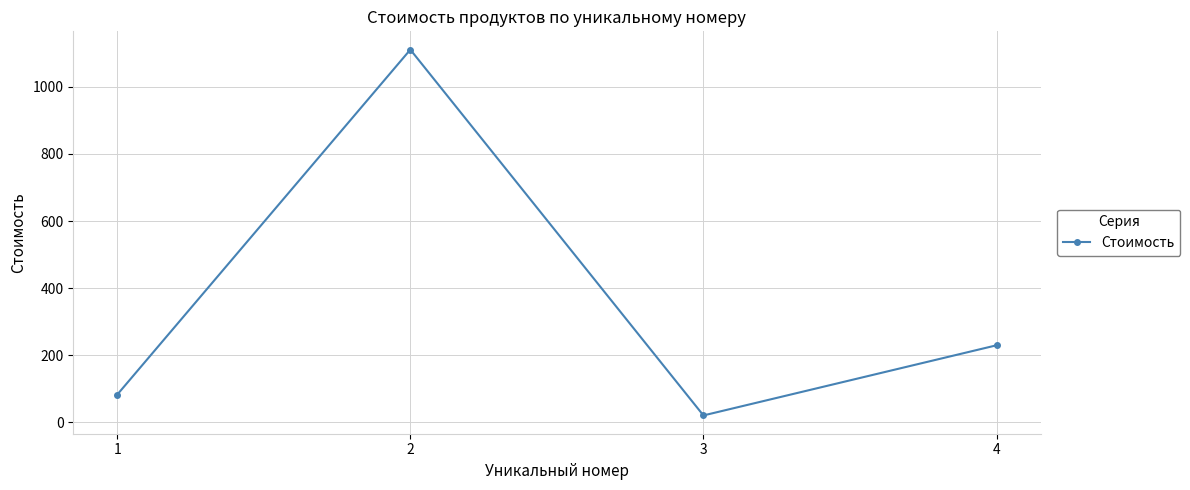

What is the maximum value shown in the chart?

1111